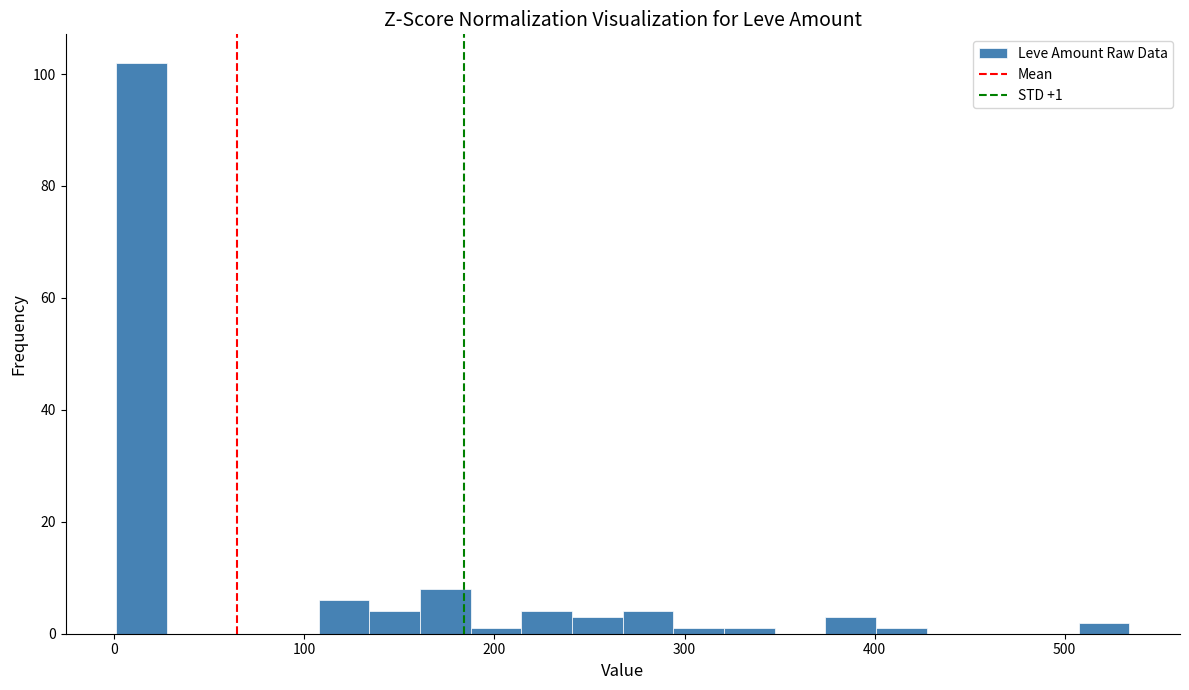

Read against the x-axis, roughly where is the centre of the tallest bar?

10